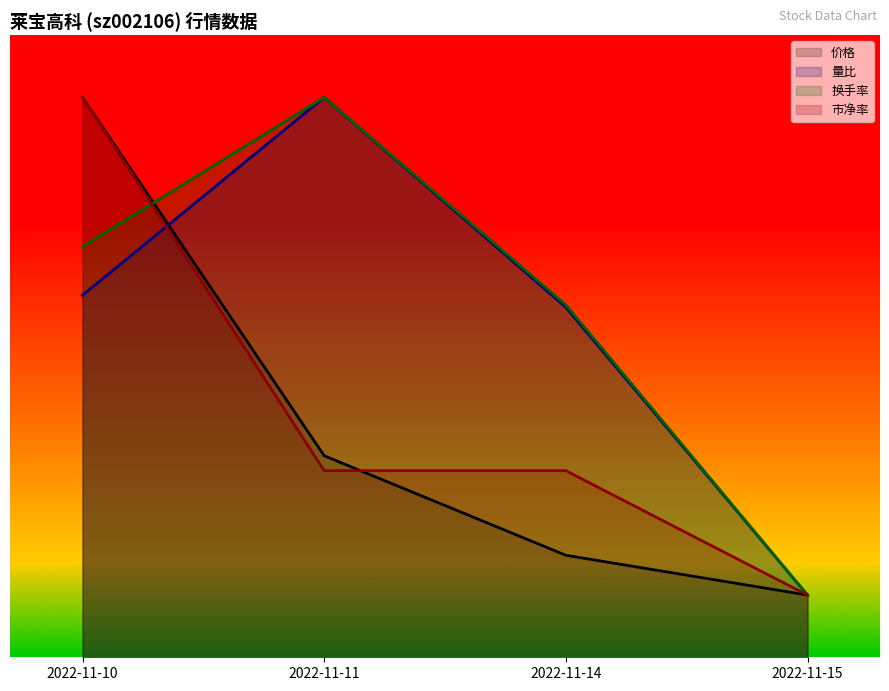

Reading right to left, transcribe all the data shown in this chart.

价格: 2022-11-15=1.0	2022-11-14=1.6	2022-11-11=3.2	2022-11-10=9.0
量比: 2022-11-15=1.0	2022-11-14=5.6	2022-11-11=9.0	2022-11-10=5.8
换手率: 2022-11-15=1.0	2022-11-14=5.7	2022-11-11=9.0	2022-11-10=6.6
市净率: 2022-11-15=1.0	2022-11-14=3.0	2022-11-11=3.0	2022-11-10=9.0